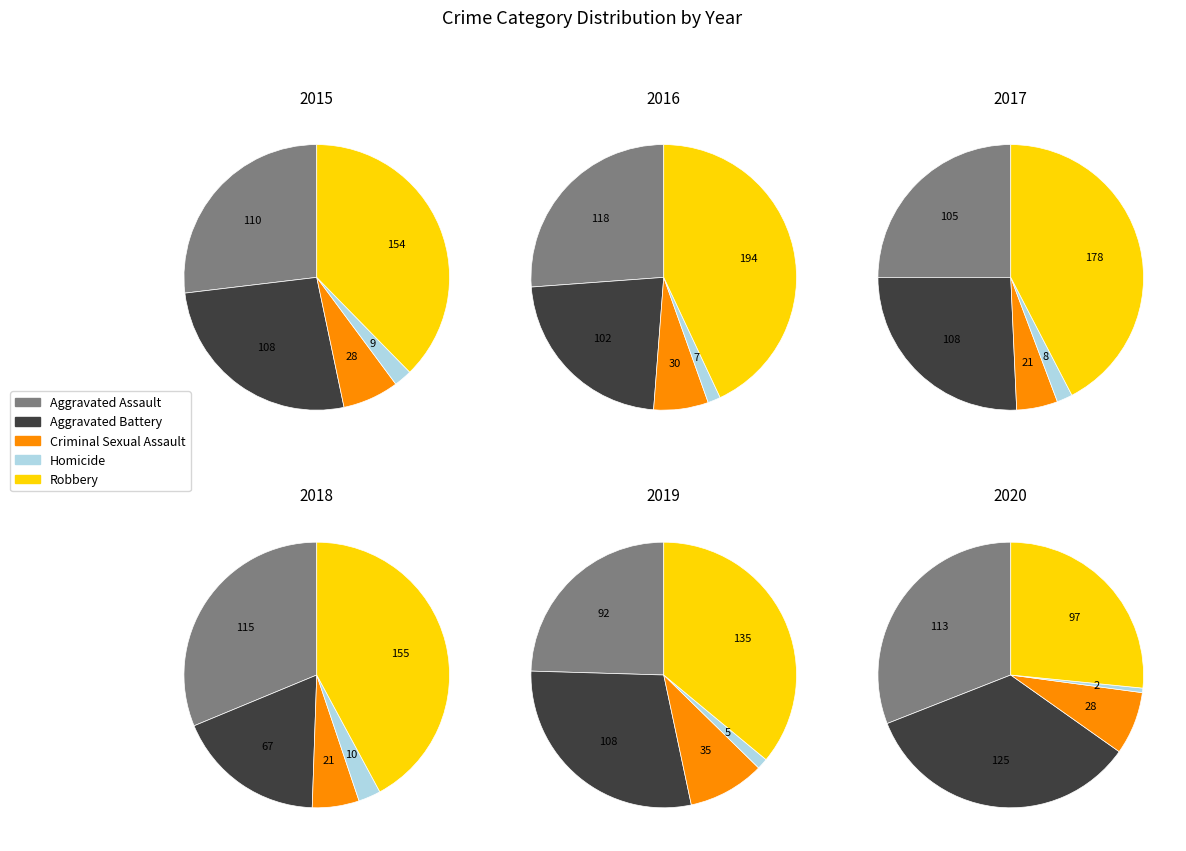

To the nearest percent, what is the difference between the 2 and 5 slice percentages?

3%